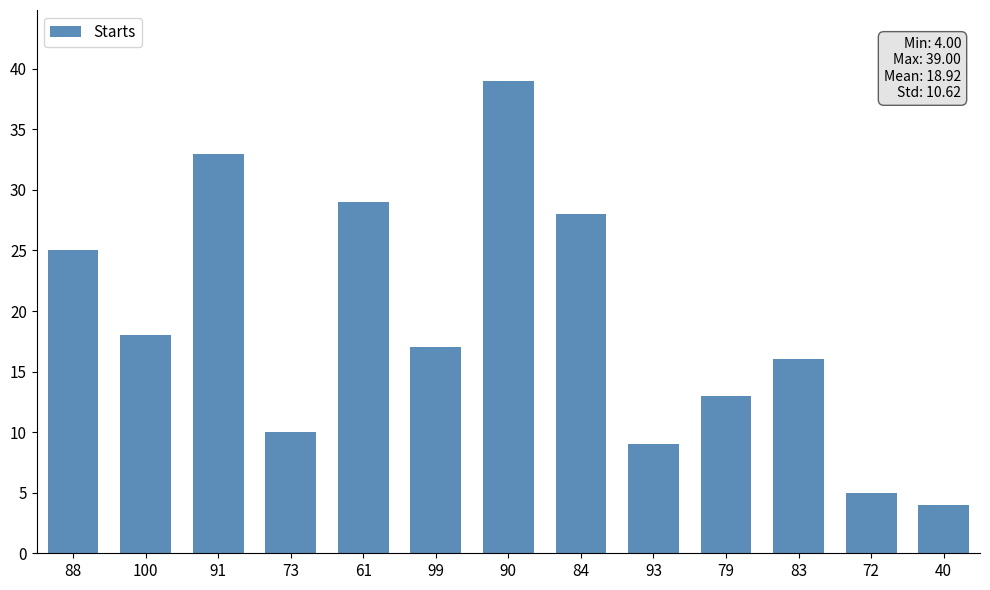

Approximately how many times larger is the value at 72 compared to 83?

0.3